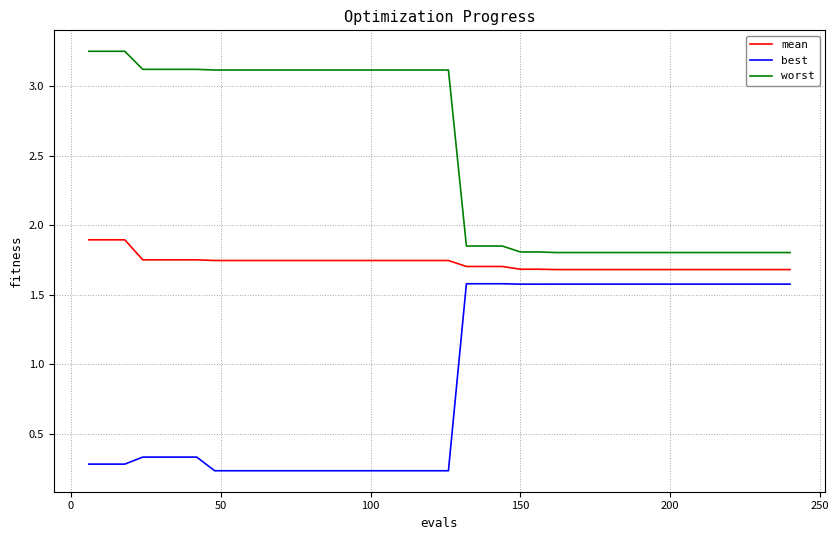

Rank the series by their maximum value, from lowest to highest.

best, mean, worst